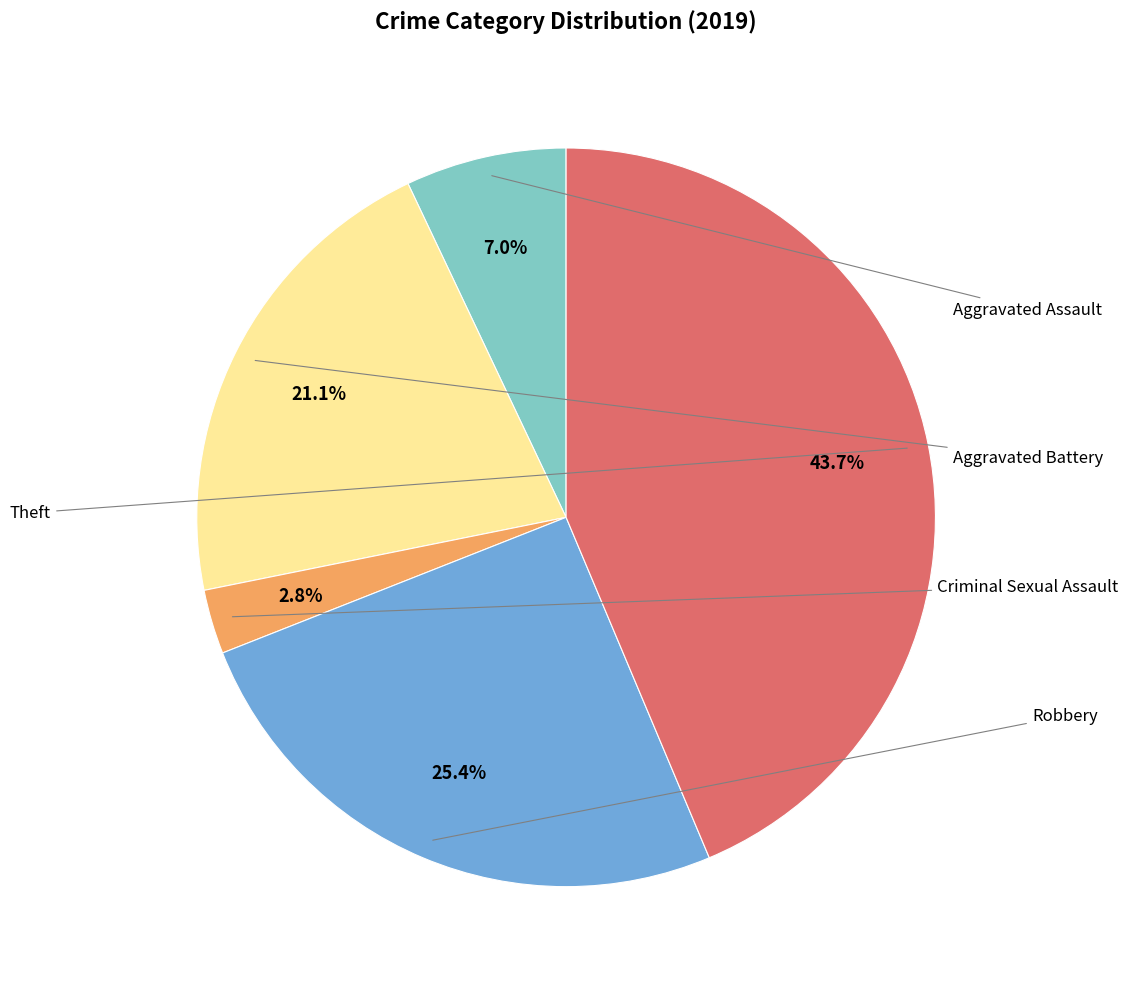

To the nearest percent, what is the average slice percentage?

20%